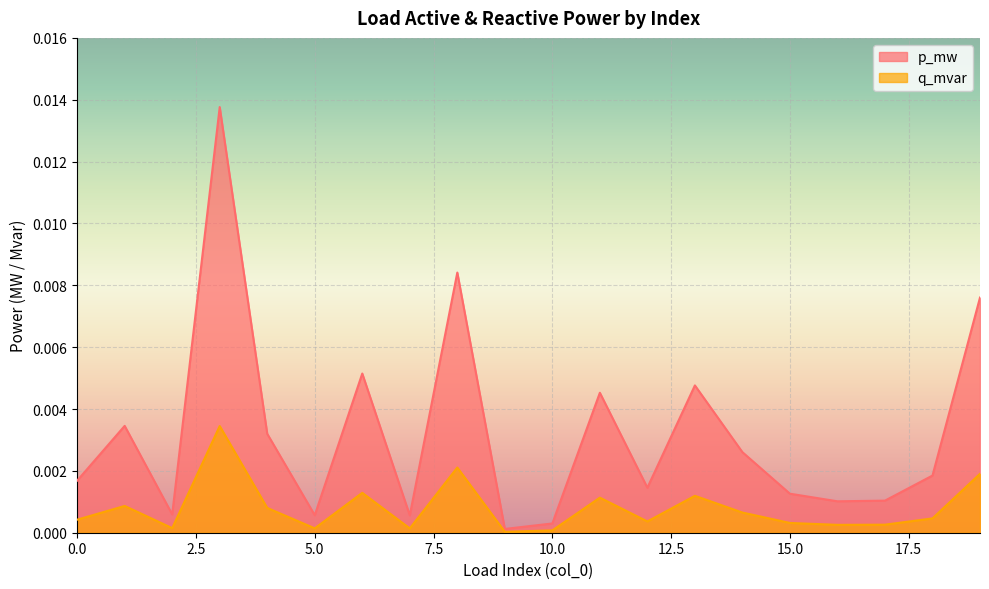

What are all the series names shown in the legend?

p_mw, q_mvar